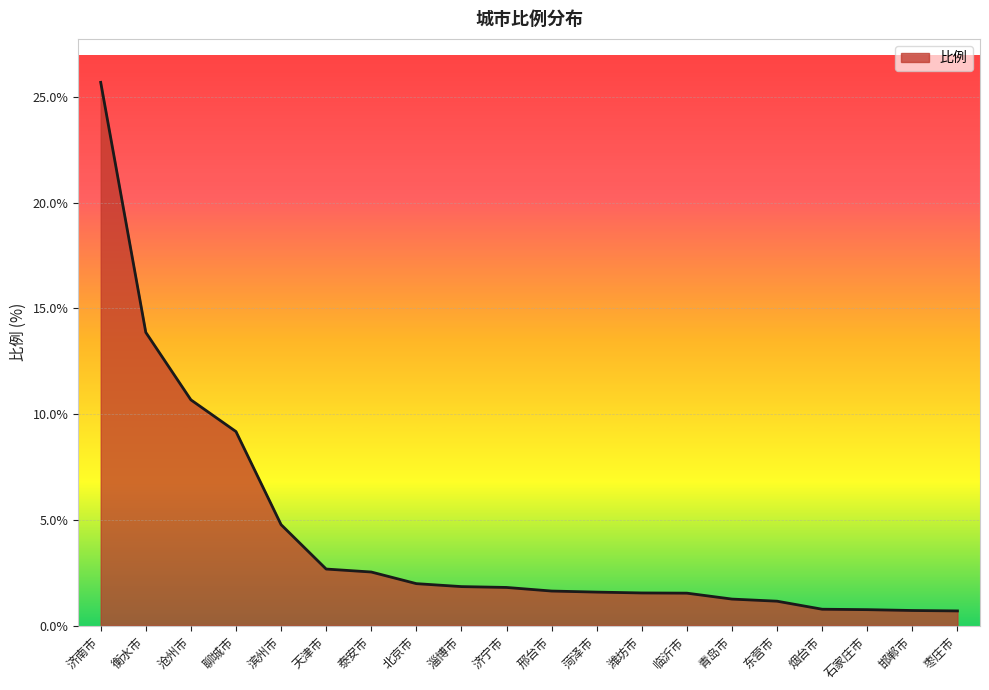

At which label is the value closest to 13?

衡水市